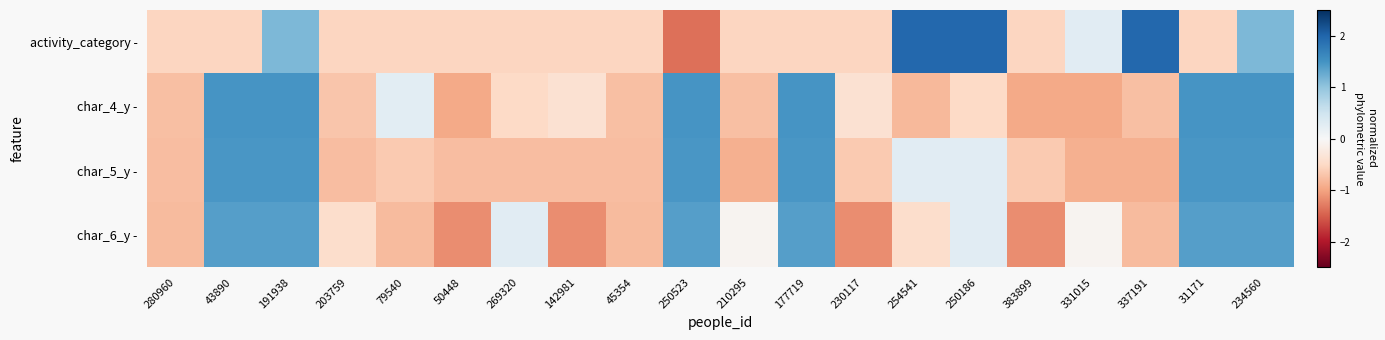

Count the number of categories in the chart.

20